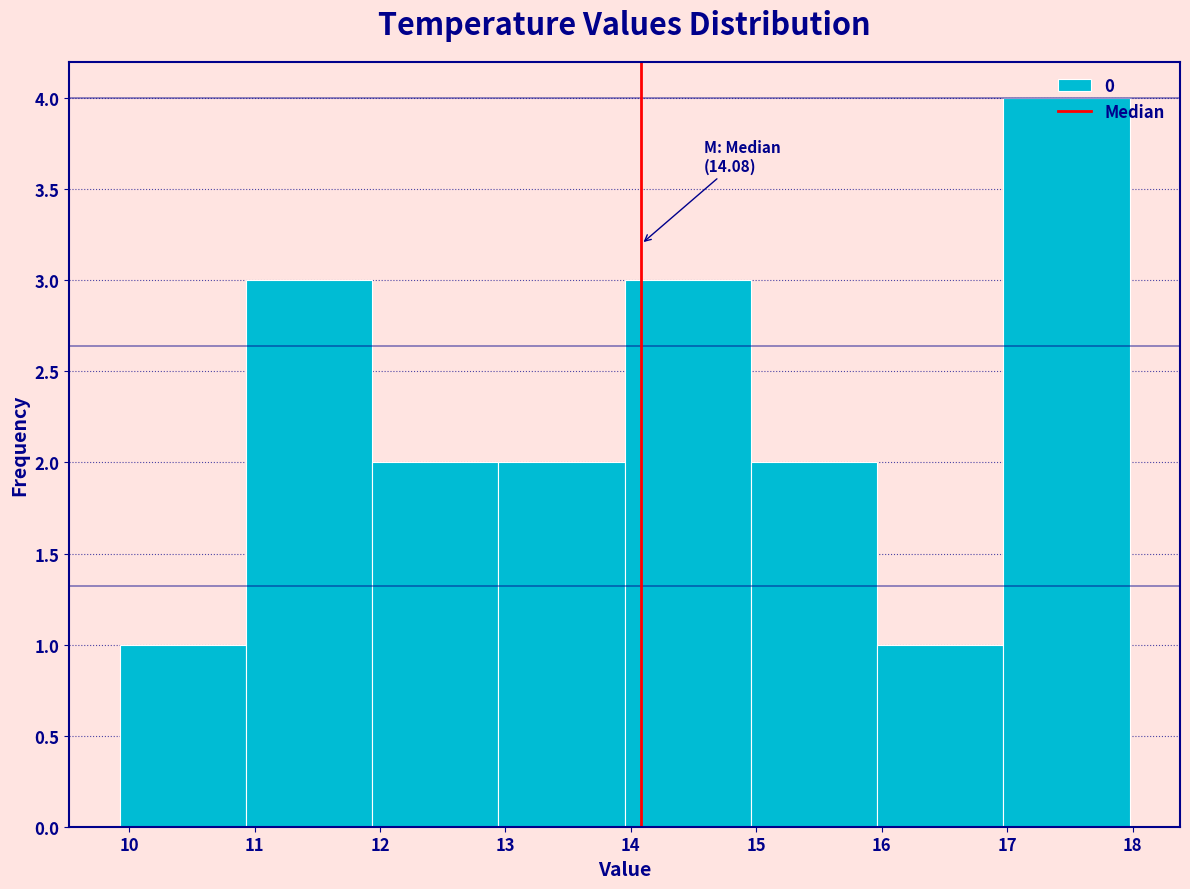

Which range on the x-axis has the tallest bar?

17.0 to 18.0